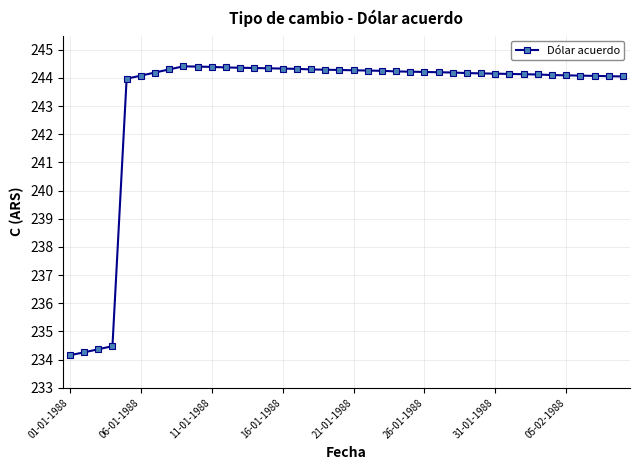

What is the greatest value displayed?

244.4